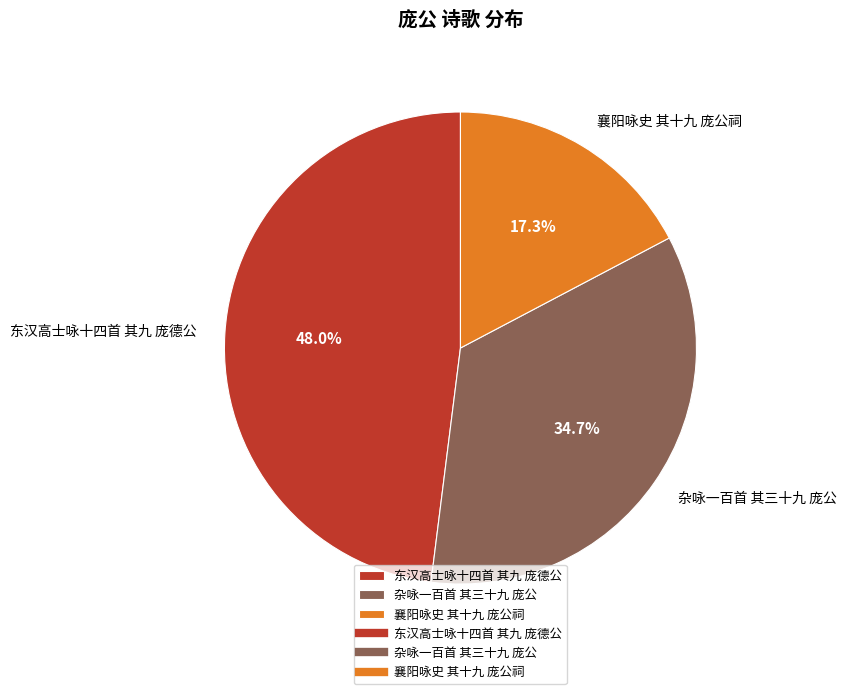

Is the sum of 杂咏一百首 其三十九 庞公 and 东汉高士咏十四首 其九 庞德公 greater than half?

Yes